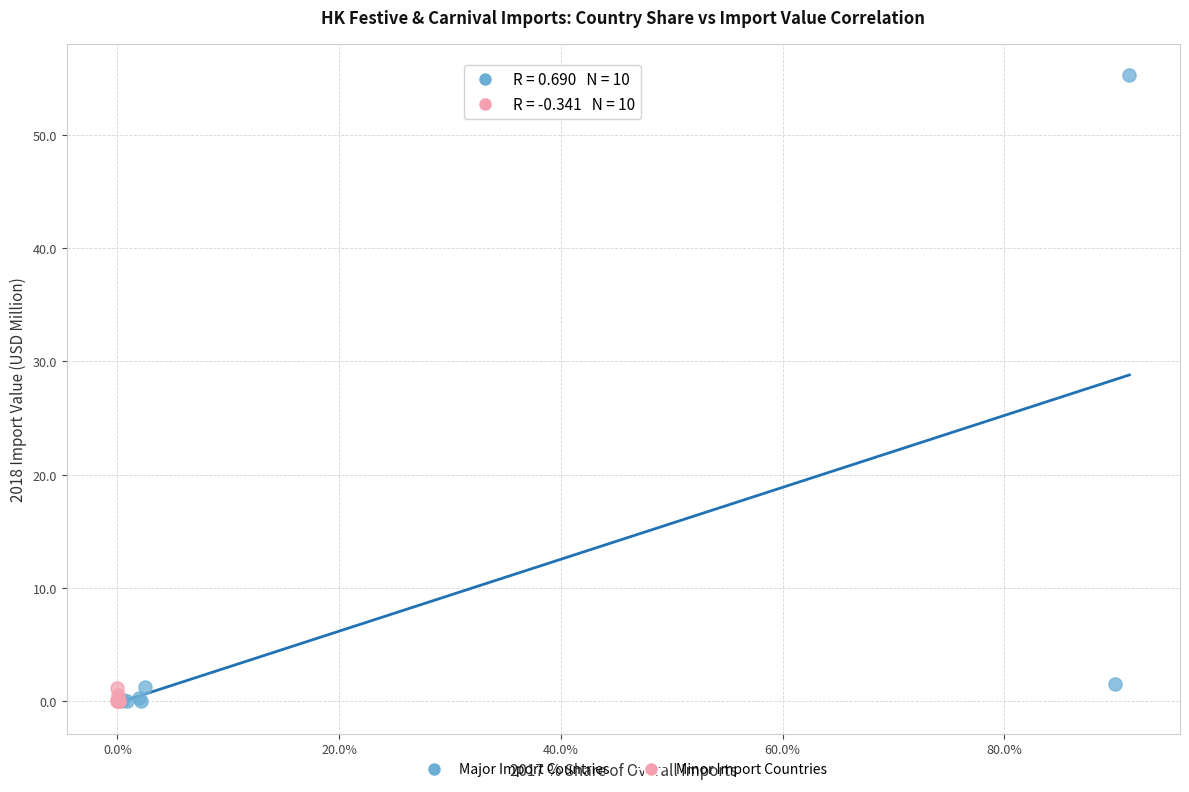

Which series reaches the maximum Y coordinate?

Major Import Countries